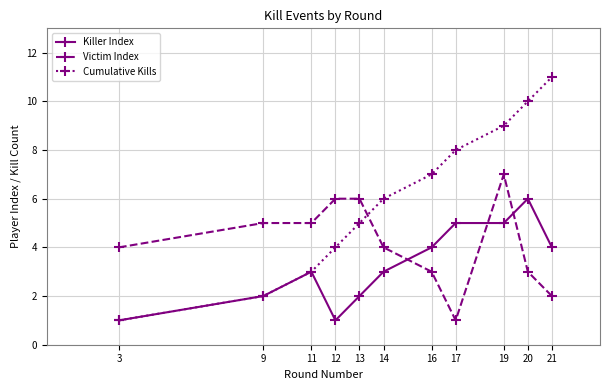

At which label does Cumulative Kills reach its minimum?

3